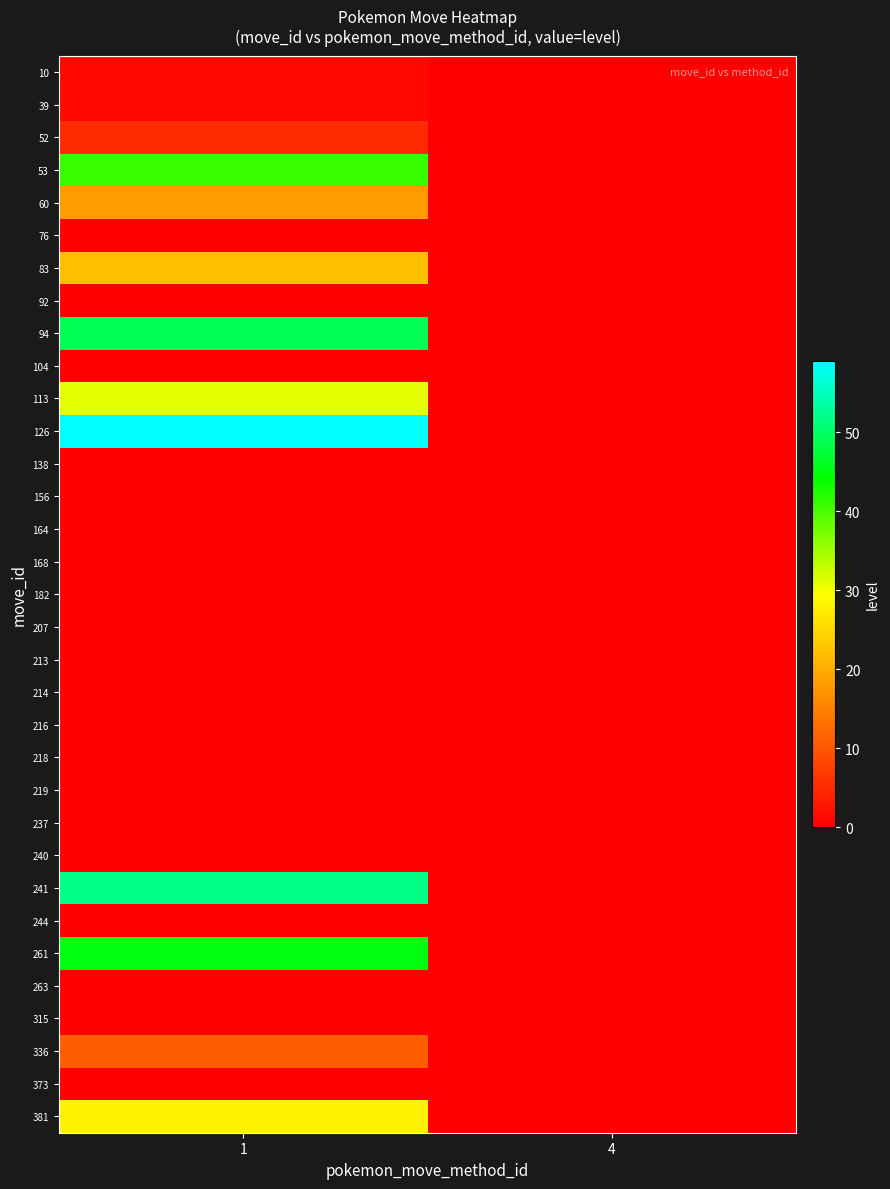

Between 4 and 1, which is larger?

1